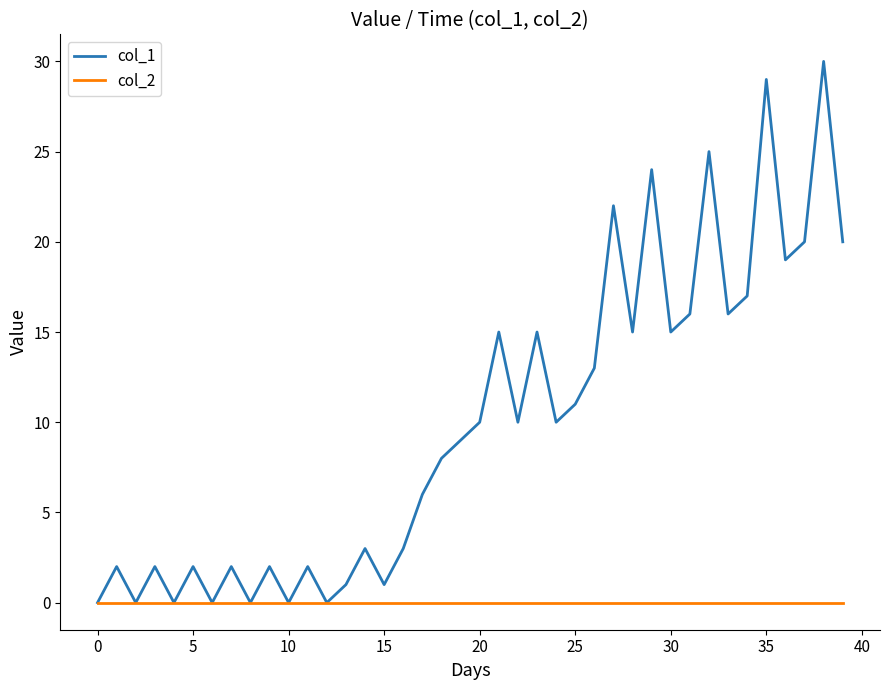

What is the greatest value displayed?

30